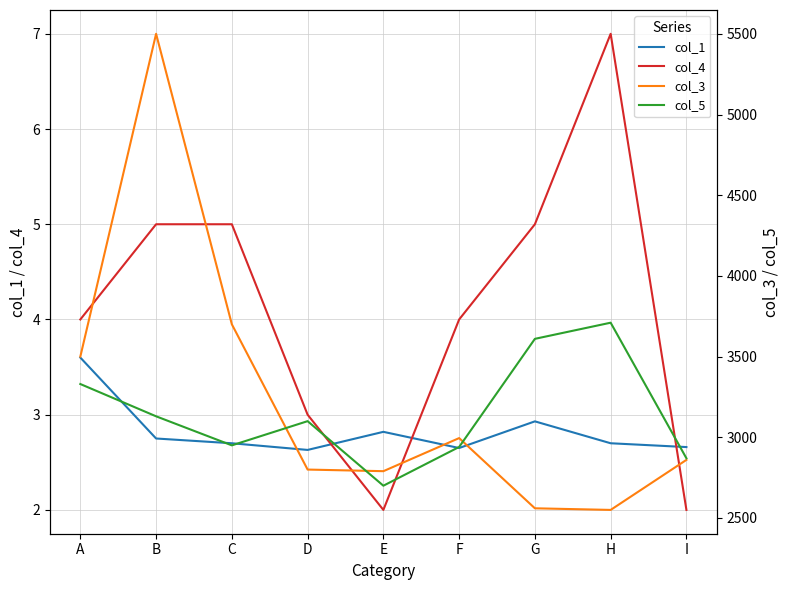

What is the spread (max minus min) of values at F?

2992.3